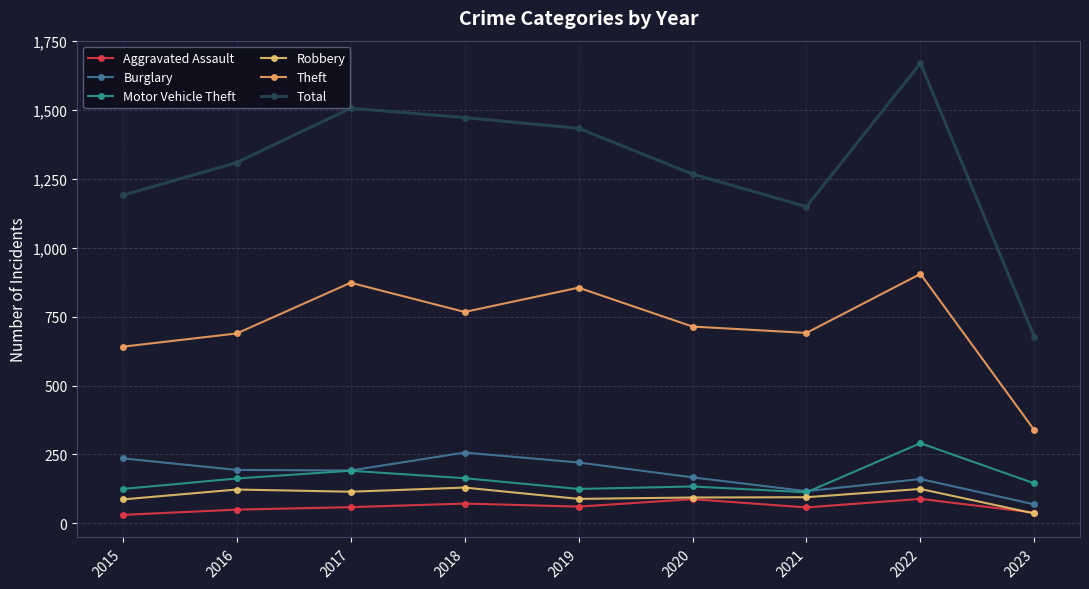

At which label does Burglary reach its minimum?

2023